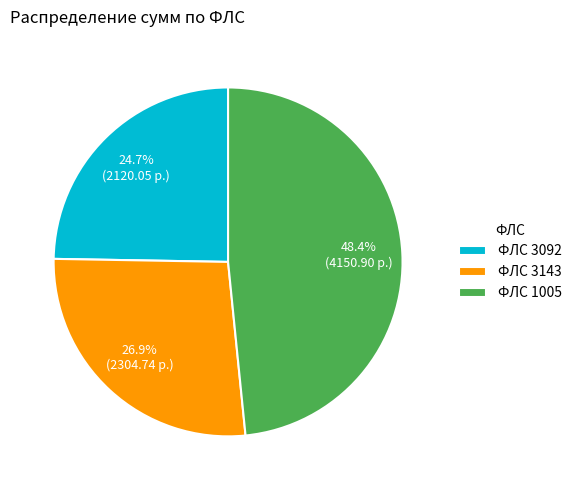

Approximately how many times larger is the value at ФЛС 3143 compared to ФЛС 1005?

0.6